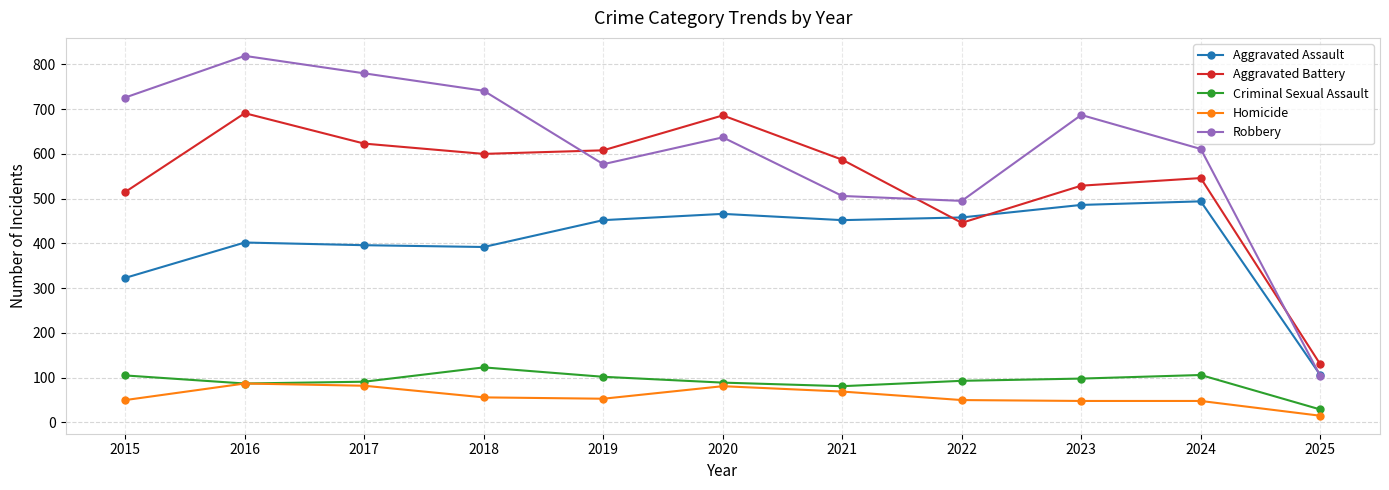

True or false: Robbery and Homicide intersect in this chart.

False